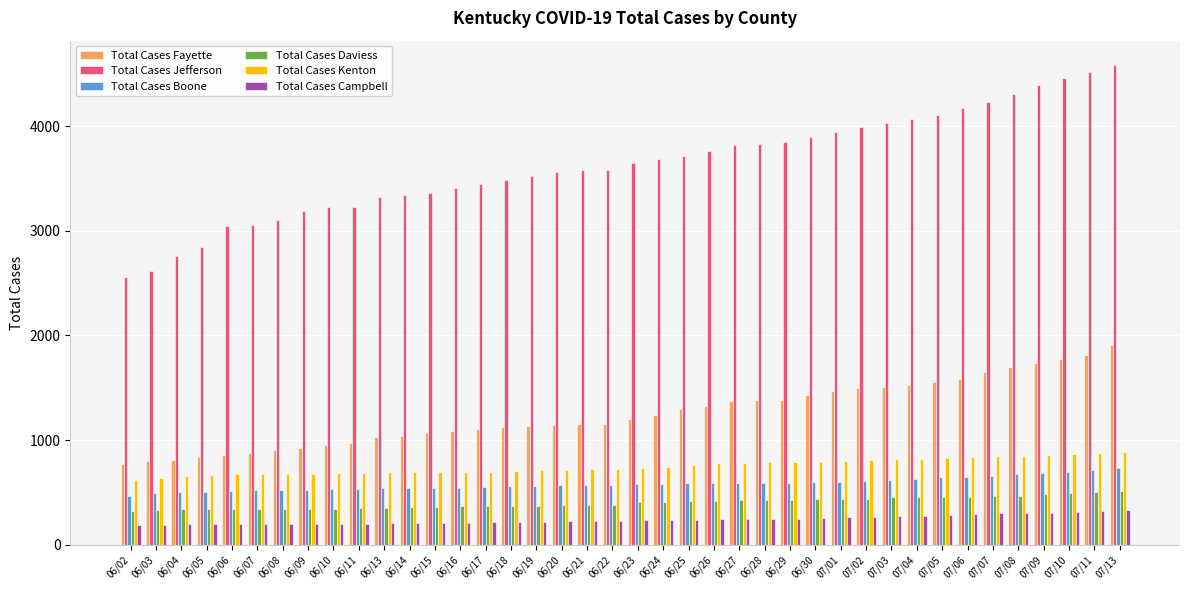

What is the difference between the highest and lowest values at 06/28?

3581